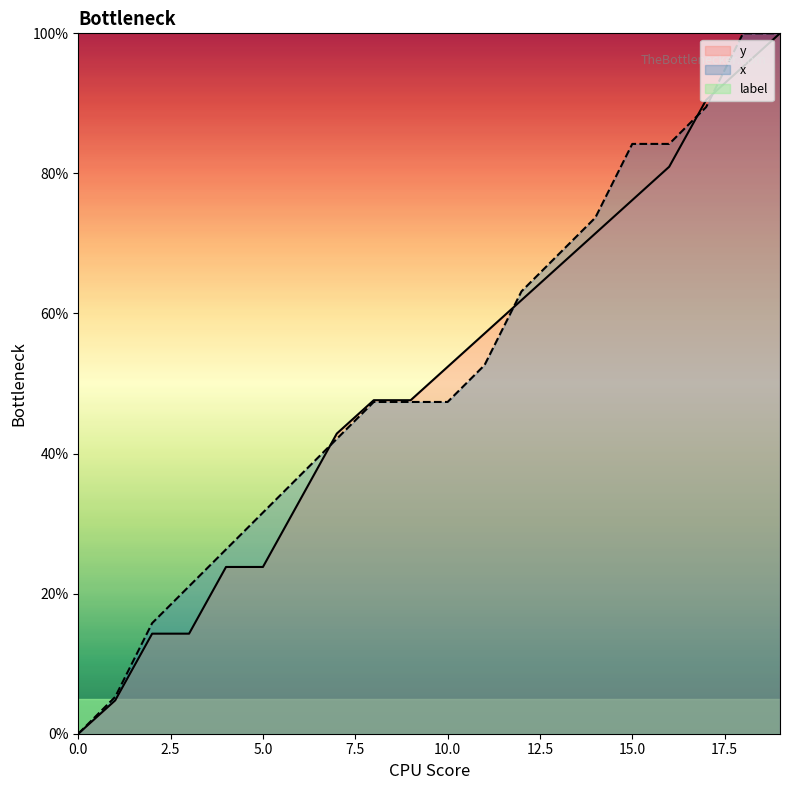

What is the difference between the highest and lowest values at 16?

3.3